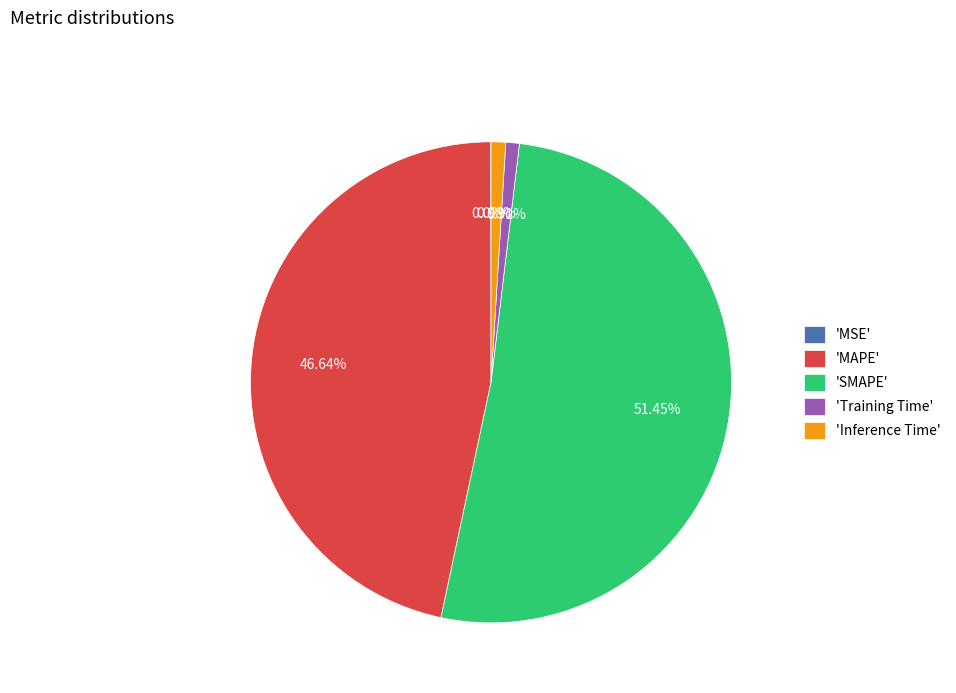

Do 'MAPE' and 'Training Time' together represent more than half of the pie?

No